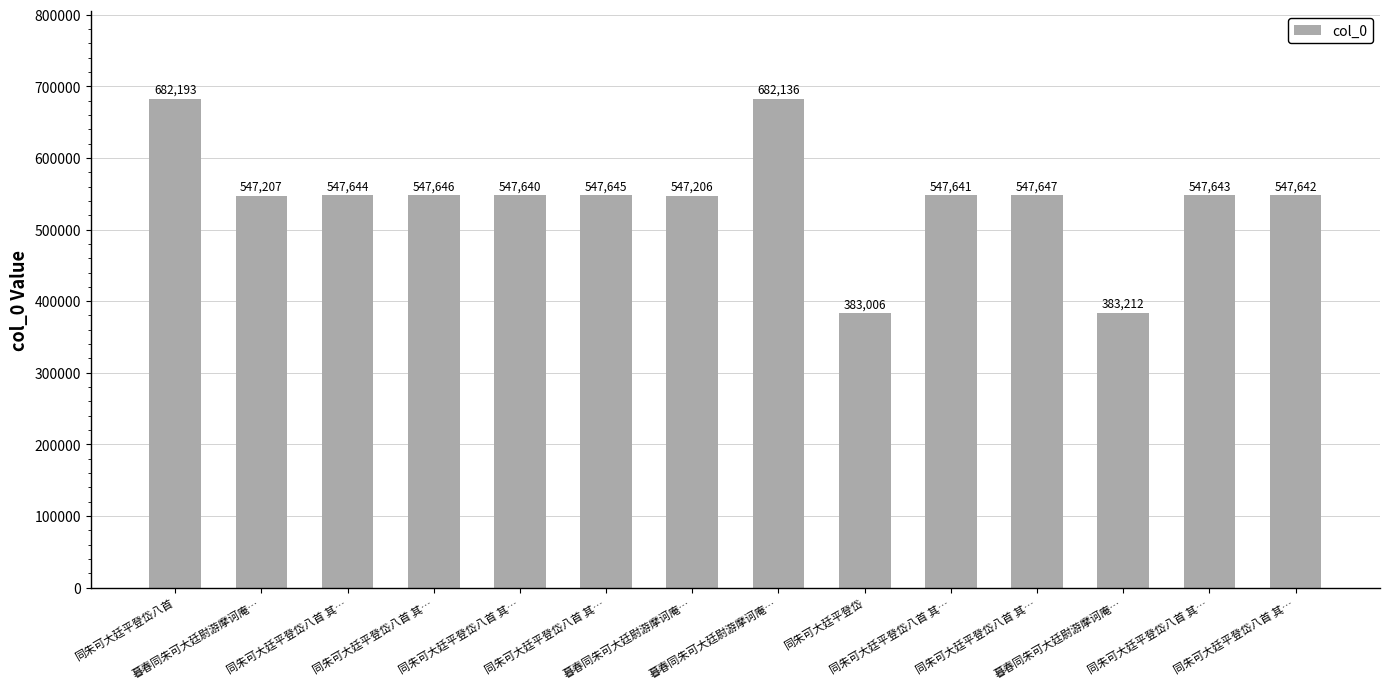

Between 同朱可大廷平登岱八首 其… and 同朱可大廷平登岱八首 其…, which is larger?

同朱可大廷平登岱八首 其…